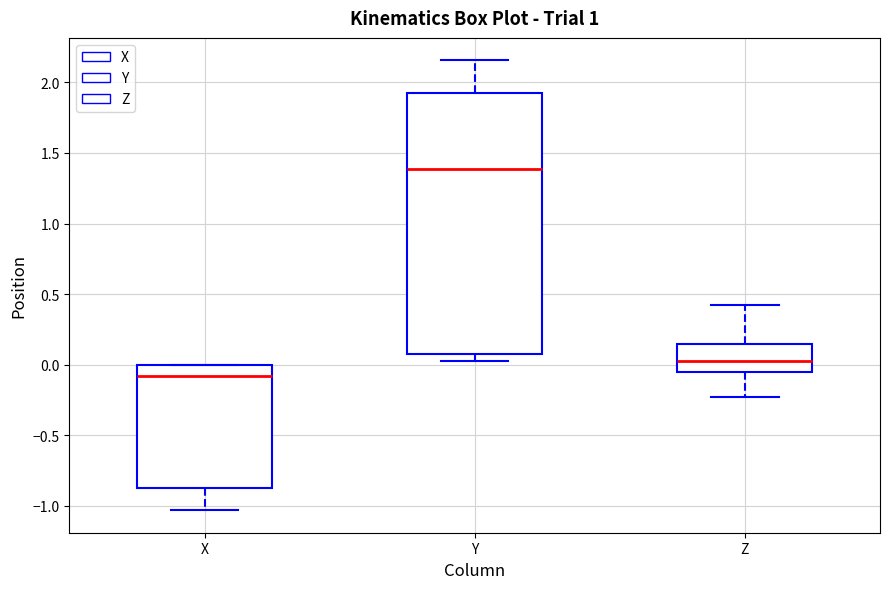

Which box is the tallest, from its lower edge to its upper edge?

Y